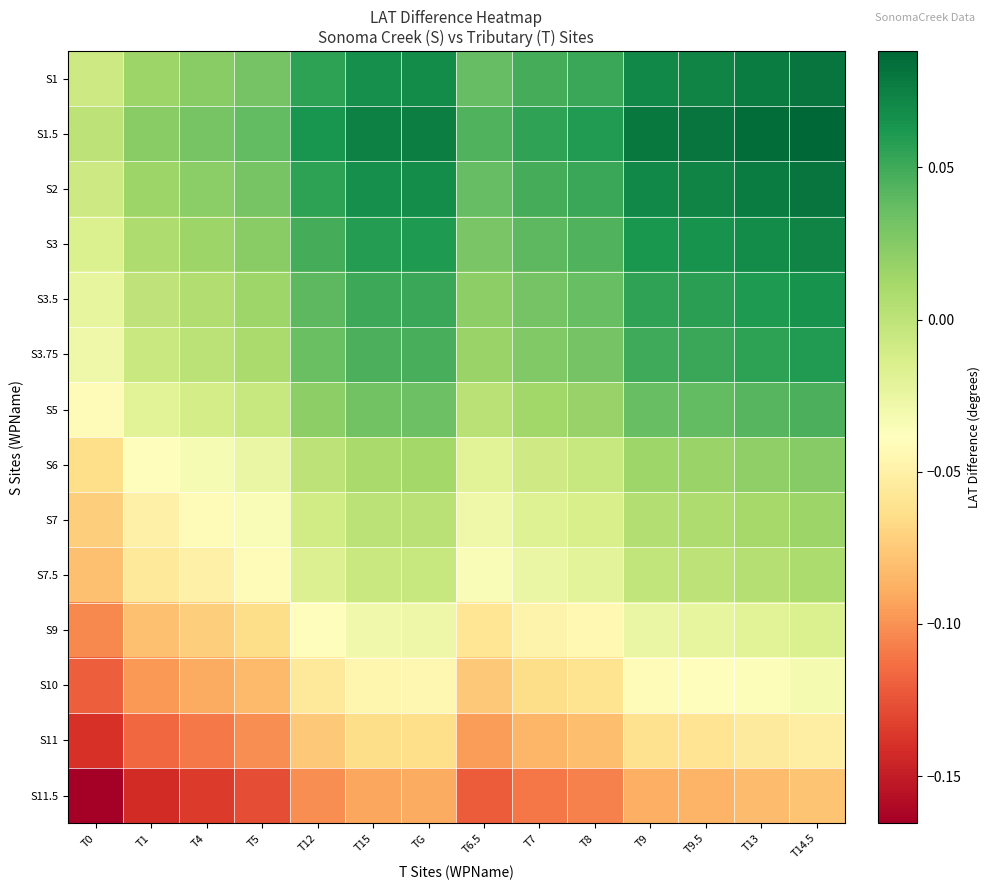

What is the greatest value displayed?

0.1